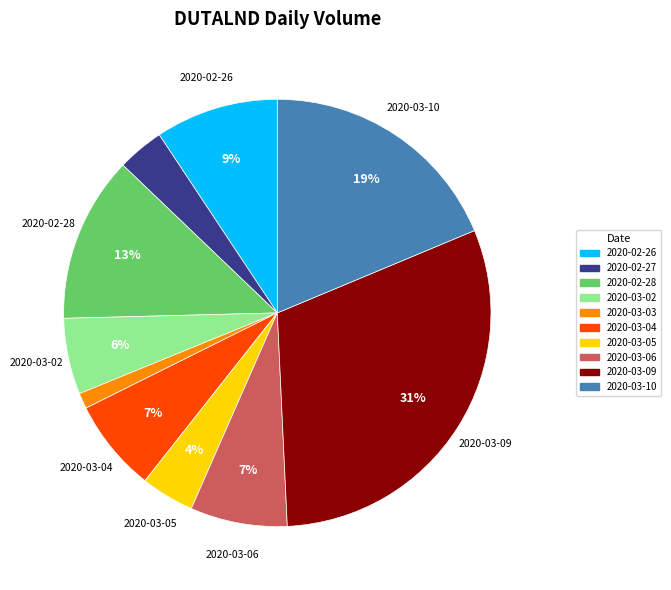

To the nearest percent, what is the combined percentage of 2020-03-05 and 2020-03-10?

23%